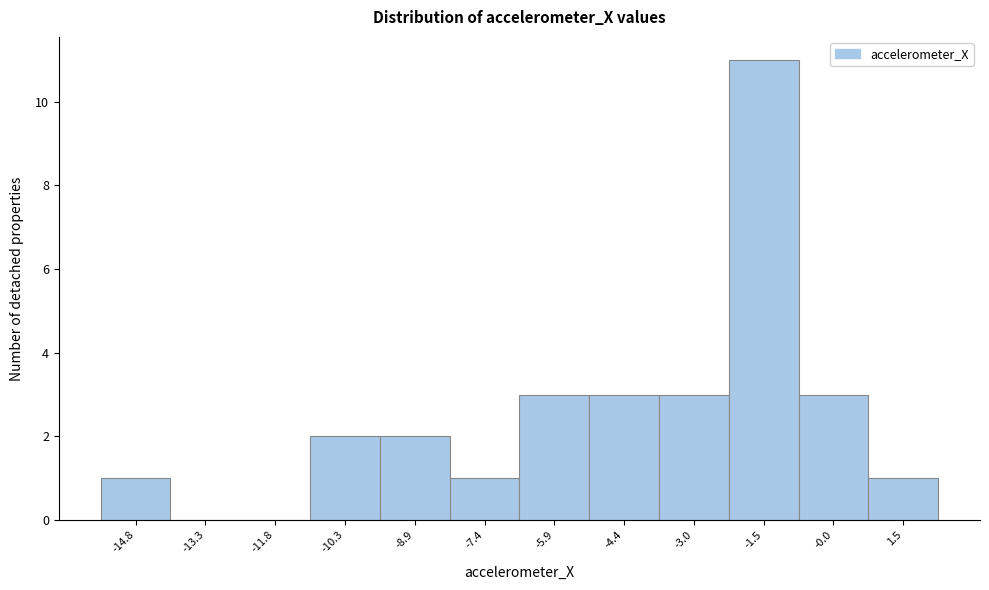

Reading left to right, what are all the values shown in this chart?

-14.8=1	-13.3=0	-11.8=0	-10.3=2	-8.9=2	-7.4=1	-5.9=3	-4.4=3	-3.0=3	-1.5=11	-0.0=3	1.5=1